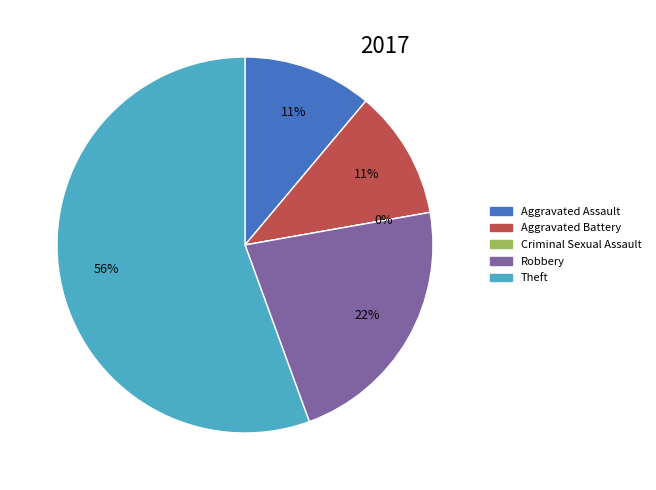

Which slice is the smallest?

Criminal Sexual Assault